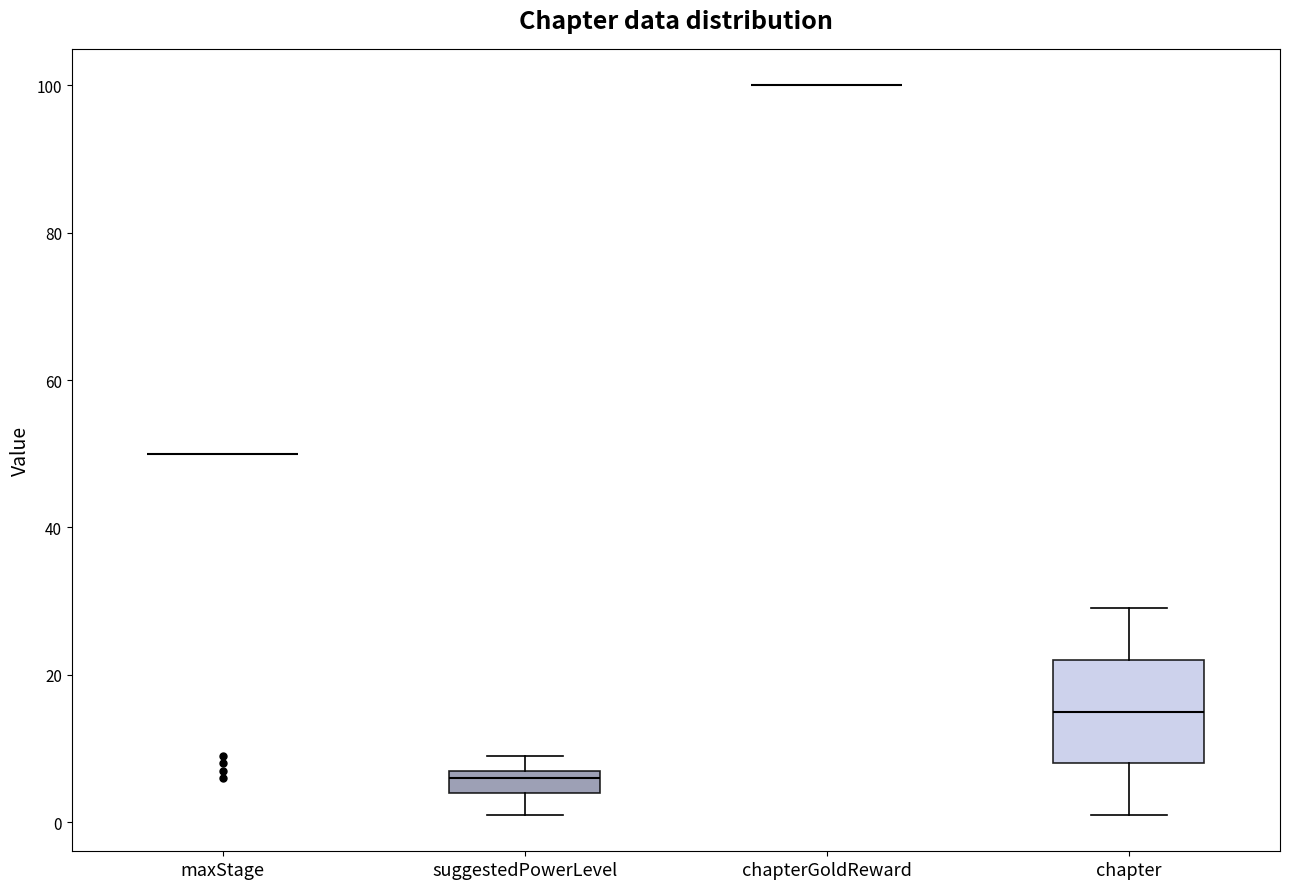

Which box is the tallest, from its lower edge to its upper edge?

chapter